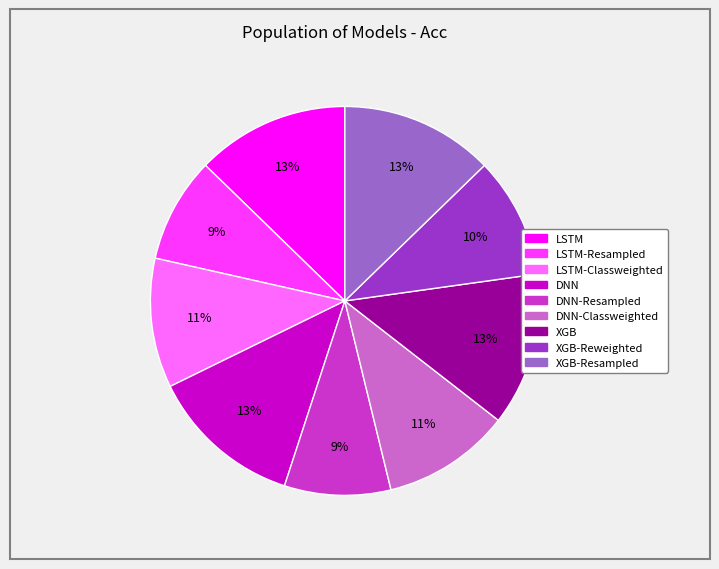

To the nearest percent, what is the average slice percentage?

11%